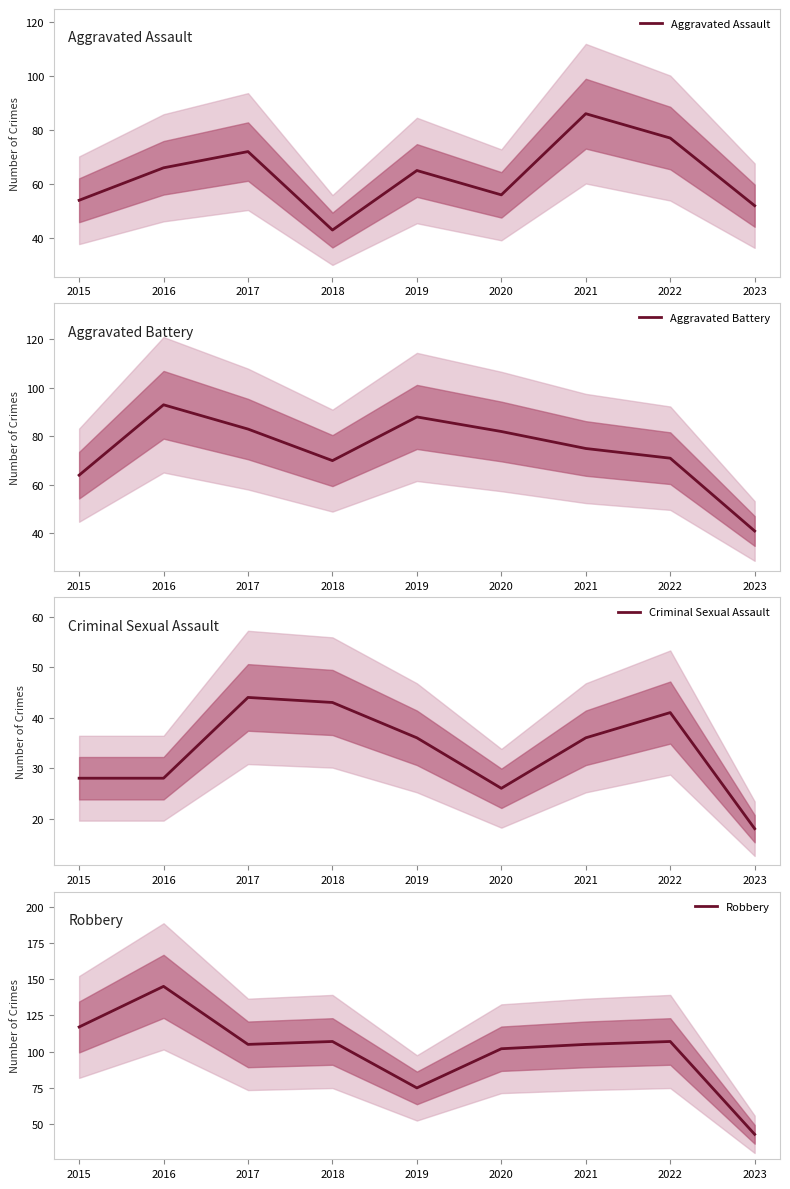

Which series changed the most between 2017 and 2020?

Criminal Sexual Assault